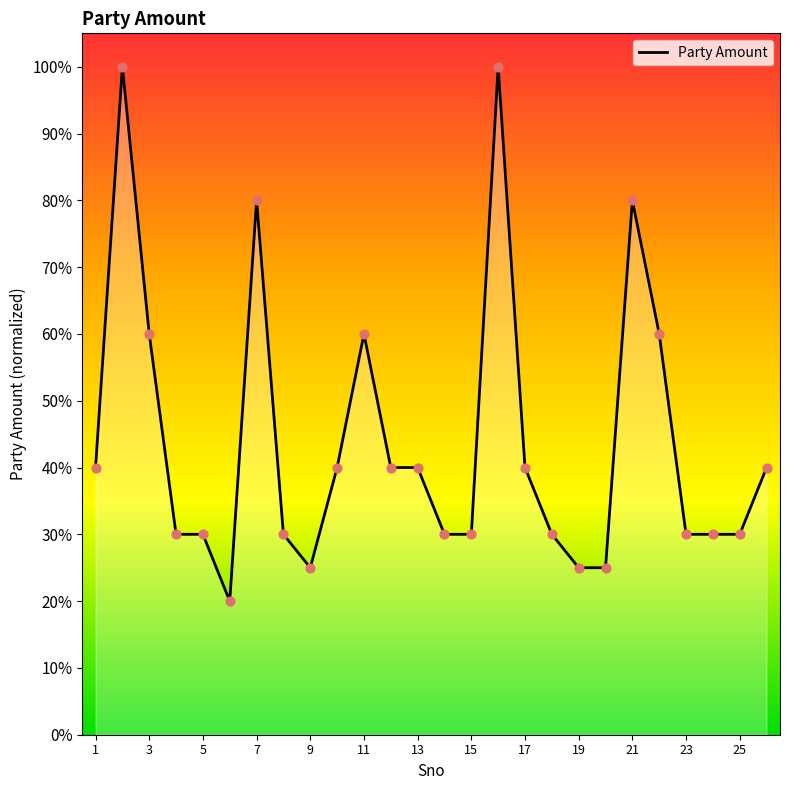

Approximately how many times larger is the value at 5 compared to 2?

0.3